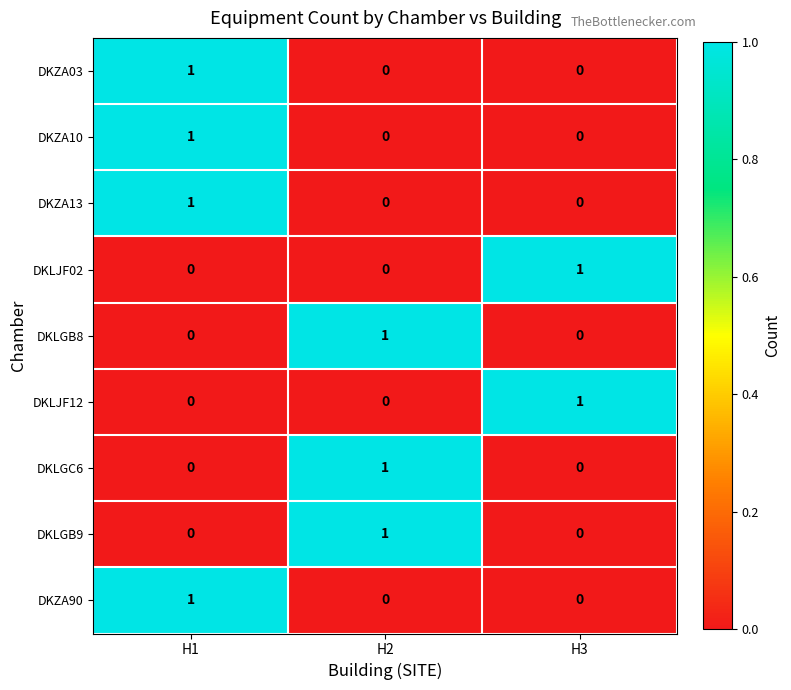

What is the greatest value displayed?

1